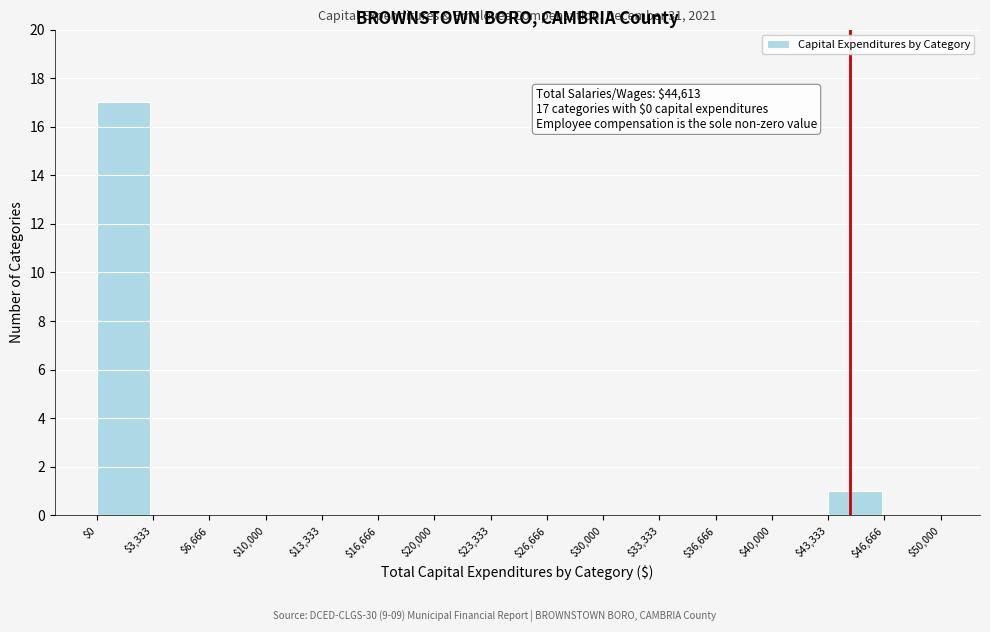

Which range on the x-axis has the tallest bar?

$0 to $3,333